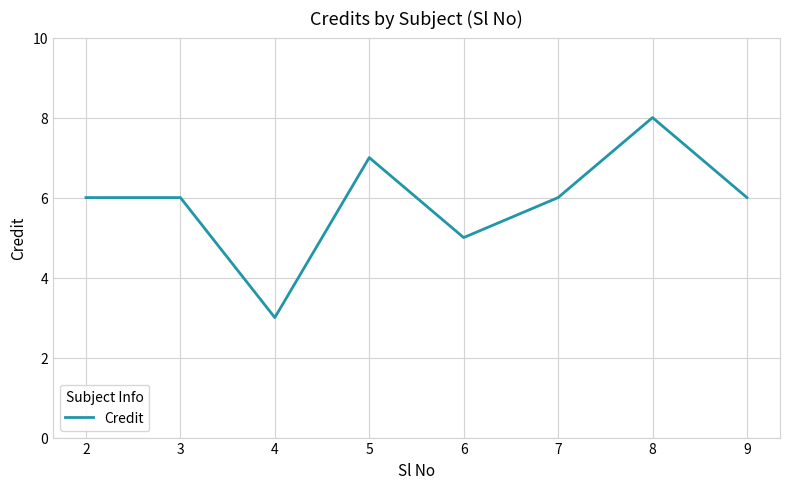

At which category does the chart reach its minimum across all series?

4